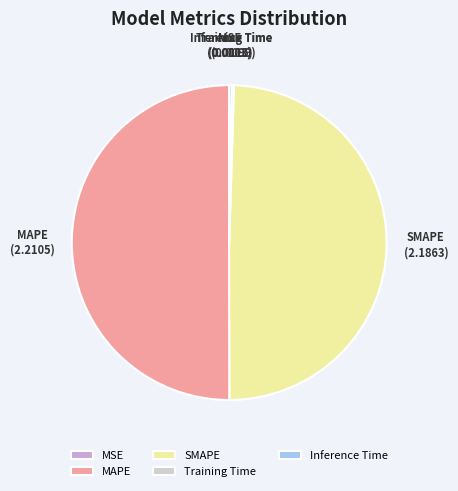

What is the largest slice in the pie chart?

MAPE